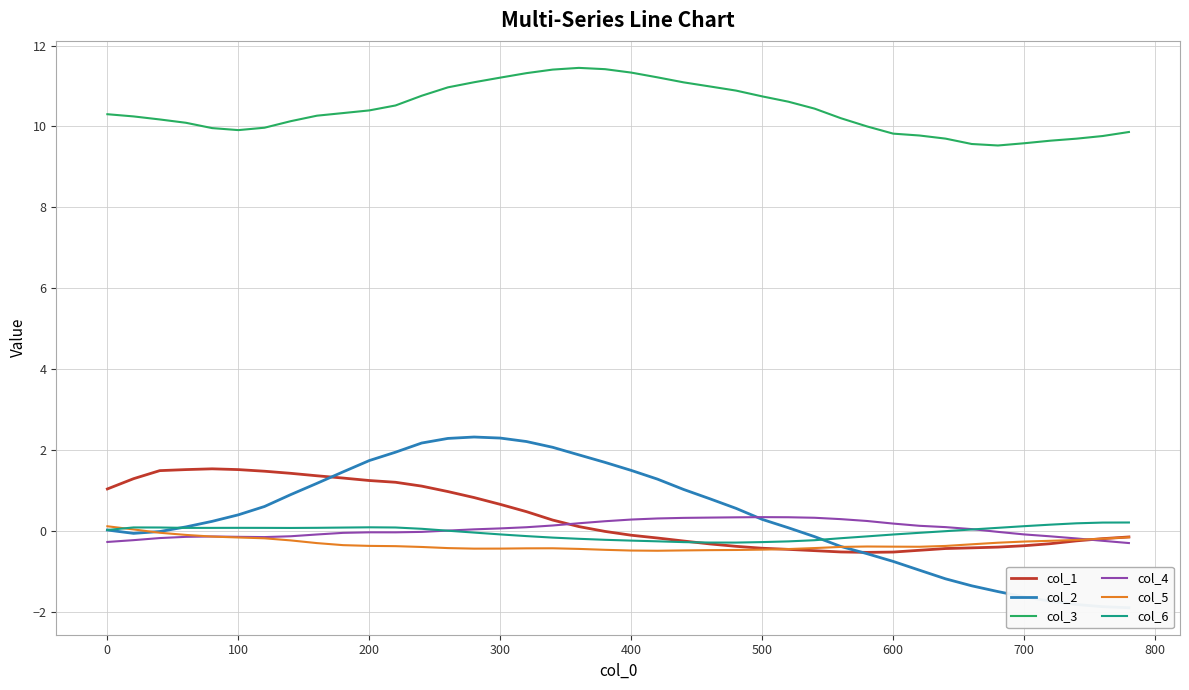

The col_5 series shows -0.2 at 100. True or false?

True